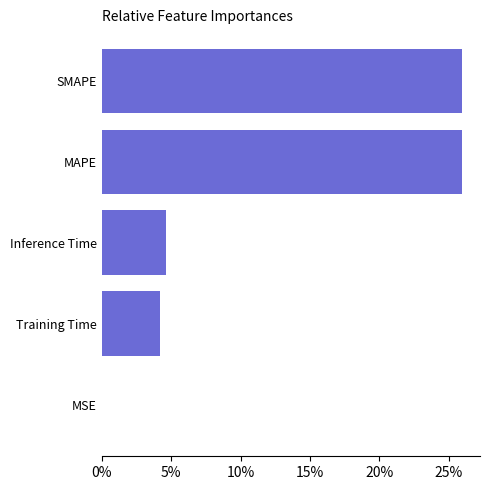

What is the difference between the maximum and second lowest values?

0.2